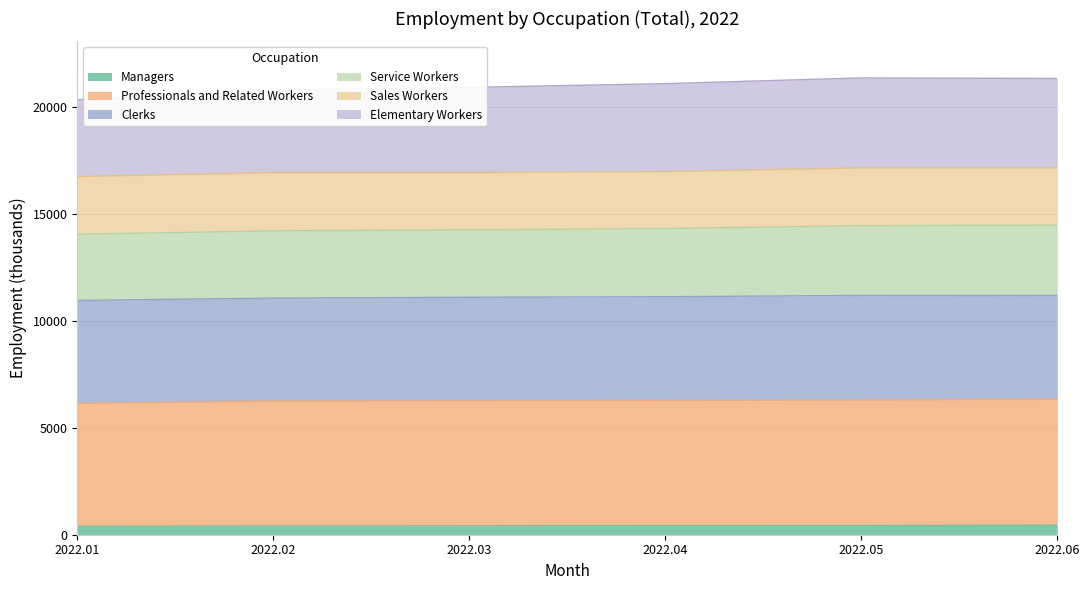

Does the chart have visible grid lines?

Yes